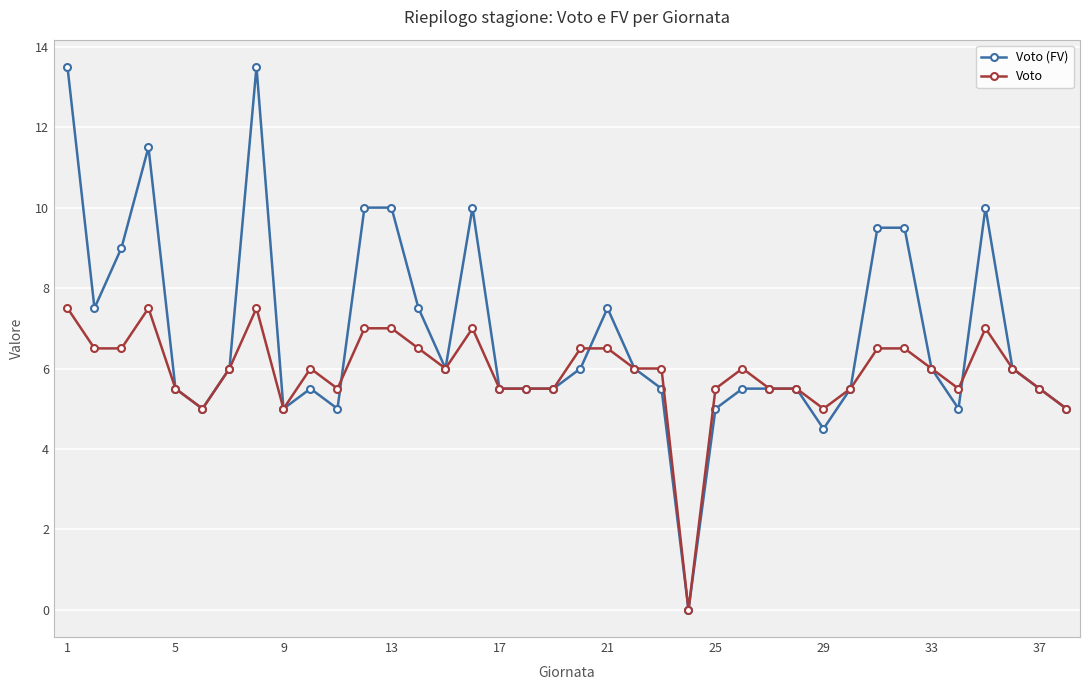

What is the maximum value for Voto?

7.5